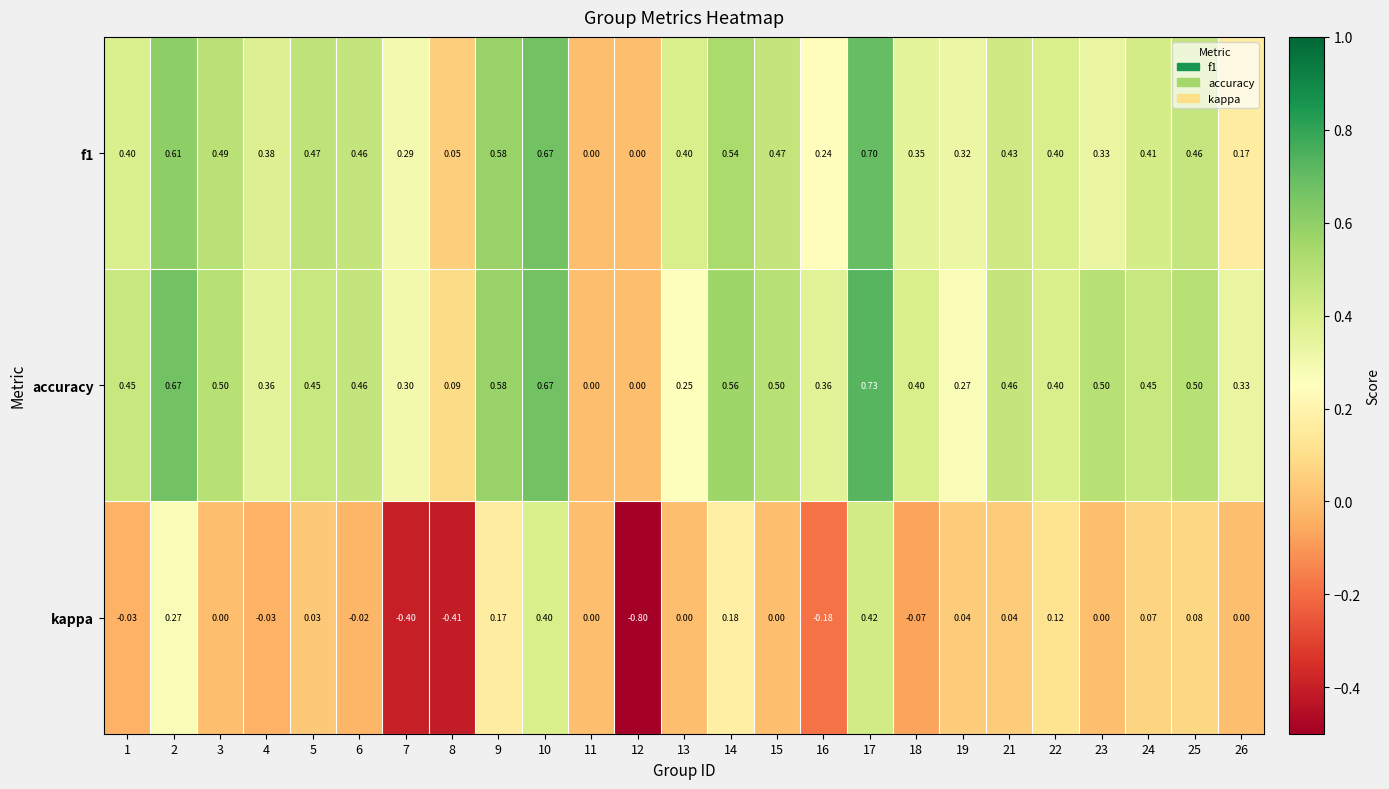

Which series has the largest total across all categories?

accuracy